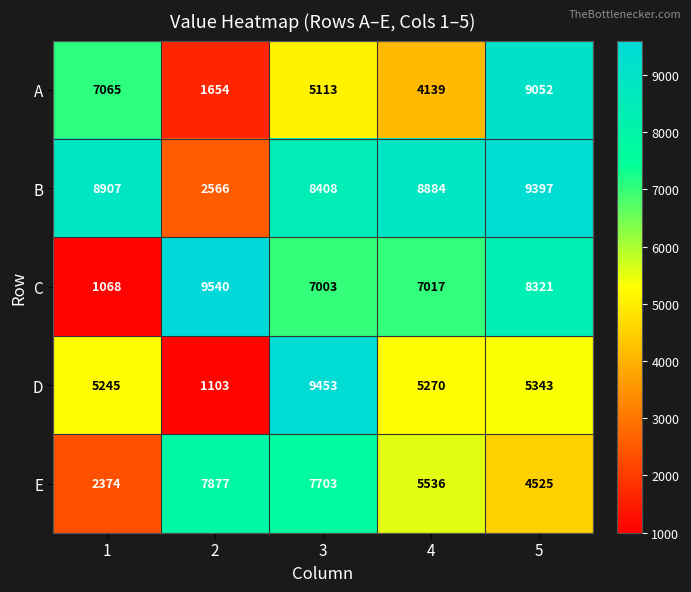

What is the difference between the D values at 2 and 4?

4167